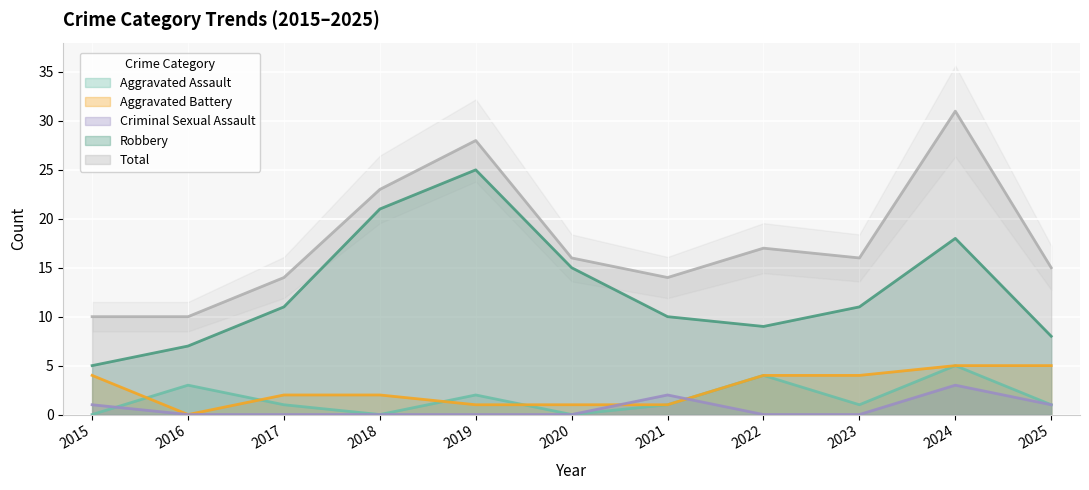

Reading right to left, transcribe all the data shown in this chart.

Aggravated Assault: 2025=1	2024=5	2023=1	2022=4	2021=1	2020=0	2019=2	2018=0	2017=1	2016=3	2015=0
Aggravated Battery: 2025=5	2024=5	2023=4	2022=4	2021=1	2020=1	2019=1	2018=2	2017=2	2016=0	2015=4
Criminal Sexual Assault: 2025=1	2024=3	2023=0	2022=0	2021=2	2020=0	2019=0	2018=0	2017=0	2016=0	2015=1
Robbery: 2025=8	2024=18	2023=11	2022=9	2021=10	2020=15	2019=25	2018=21	2017=11	2016=7	2015=5
Total: 2025=15	2024=31	2023=16	2022=17	2021=14	2020=16	2019=28	2018=23	2017=14	2016=10	2015=10